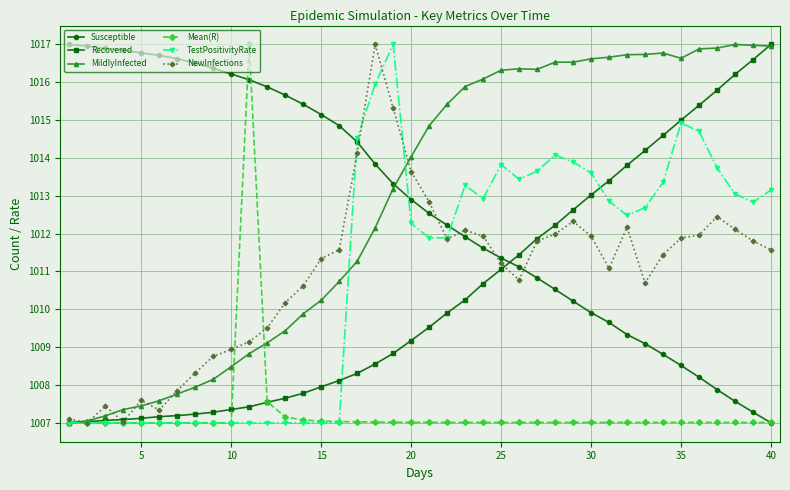

What is the minimum value shown in the chart?

1007.0